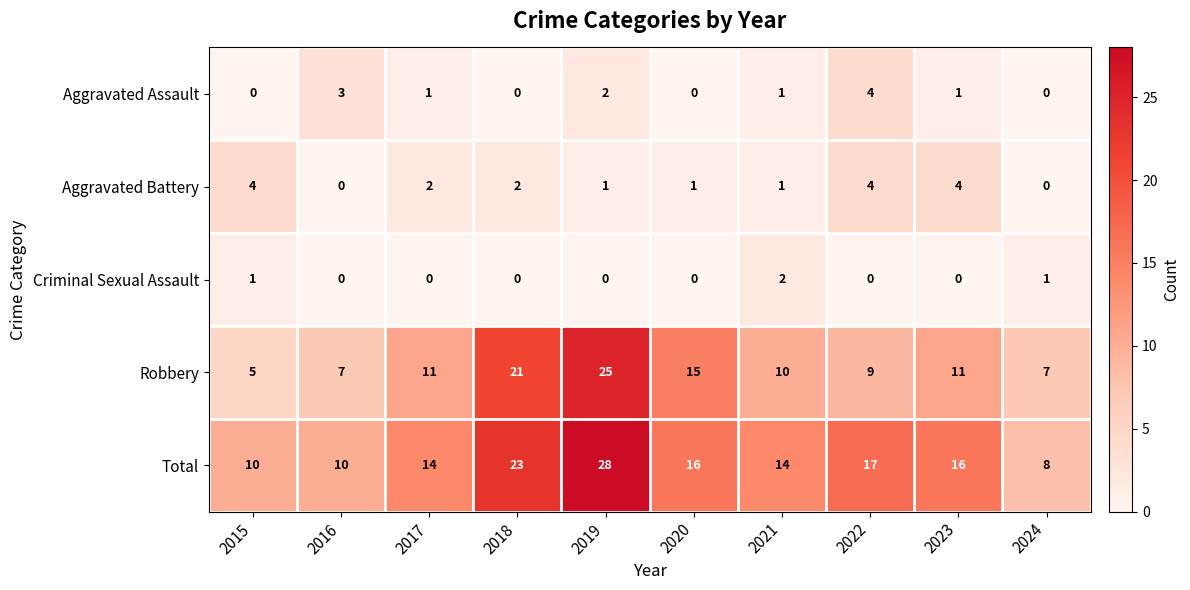

At 2019, list the series in order from largest to smallest.

Total, Robbery, Aggravated Assault, Aggravated Battery, Criminal Sexual Assault